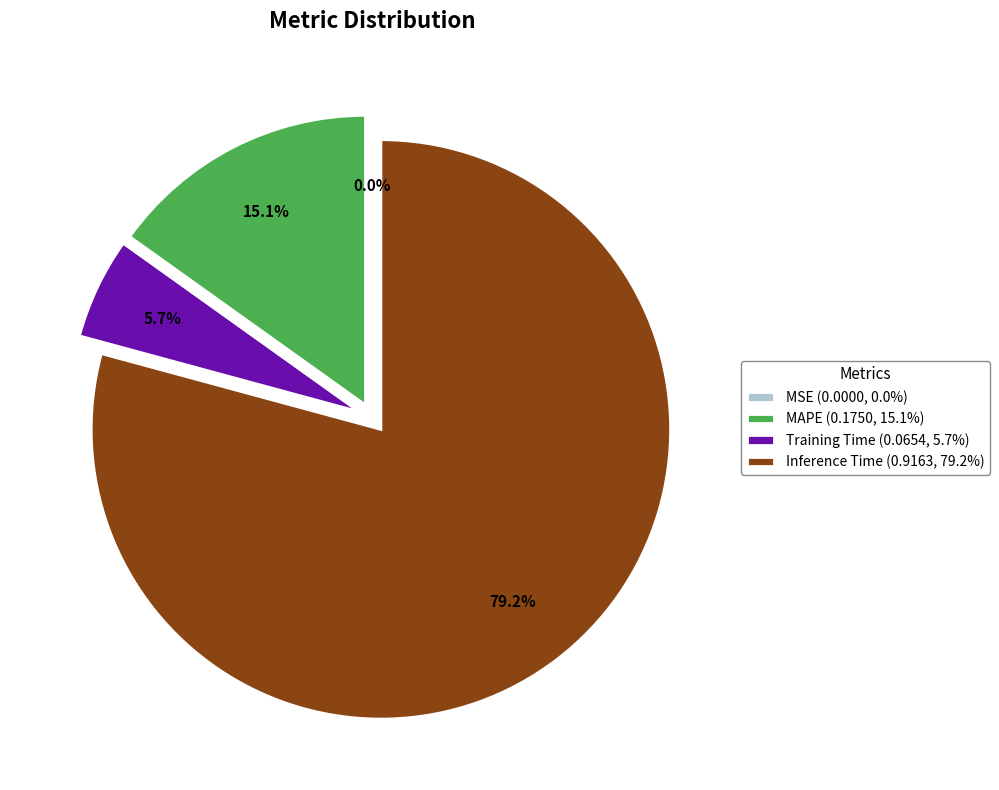

Between Training Time (0.0654, 5.7%) and MAPE (0.1750, 15.1%), which is larger?

MAPE (0.1750, 15.1%)